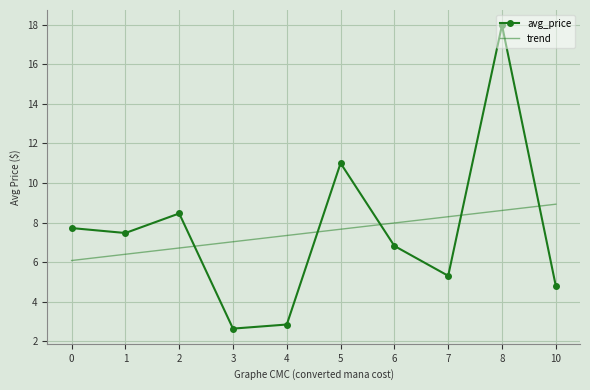

At which category is the sum across all series the highest?

8